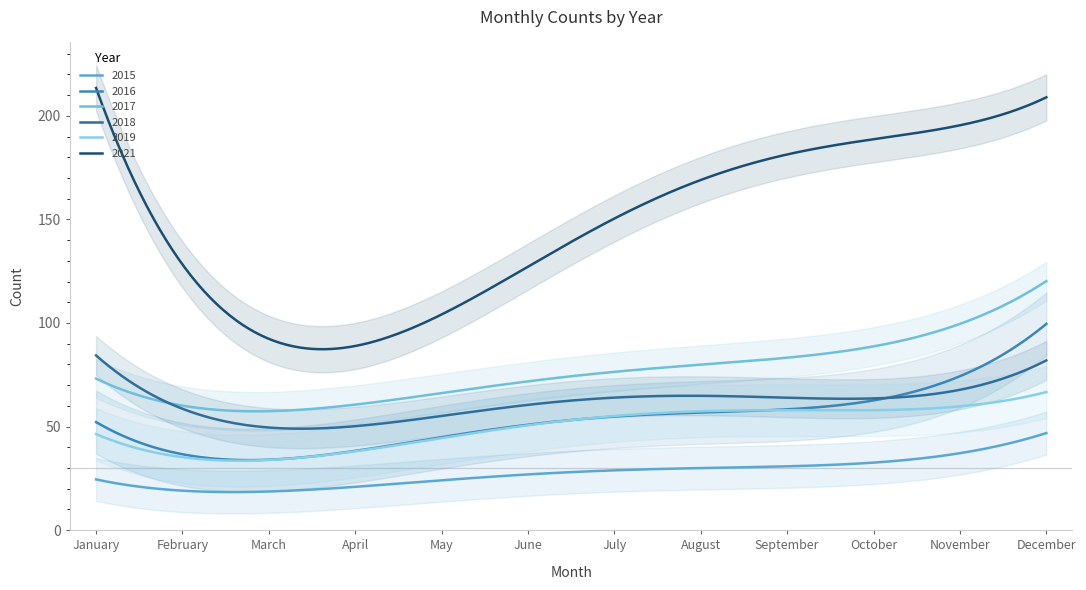

What is the total value across all series at May?

335